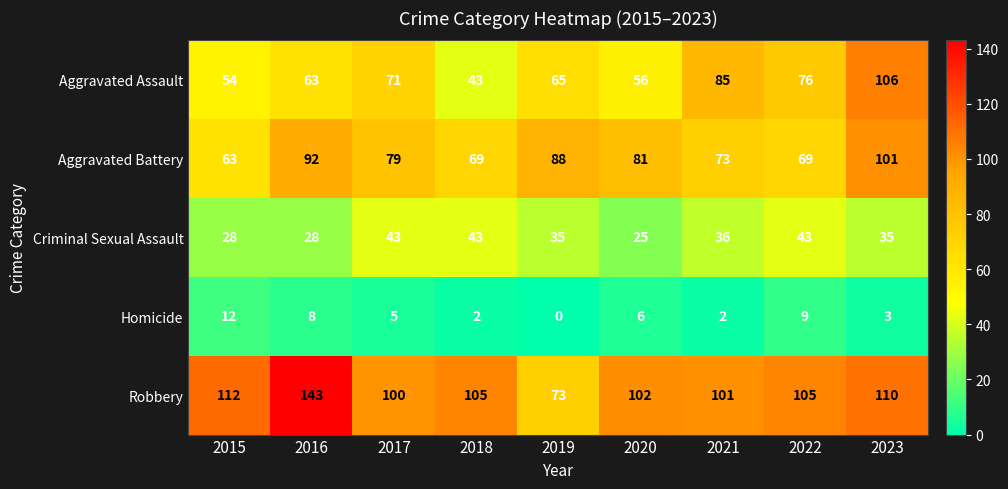

Rank the series by their maximum value, from highest to lowest.

Robbery, Aggravated Assault, Aggravated Battery, Criminal Sexual Assault, Homicide